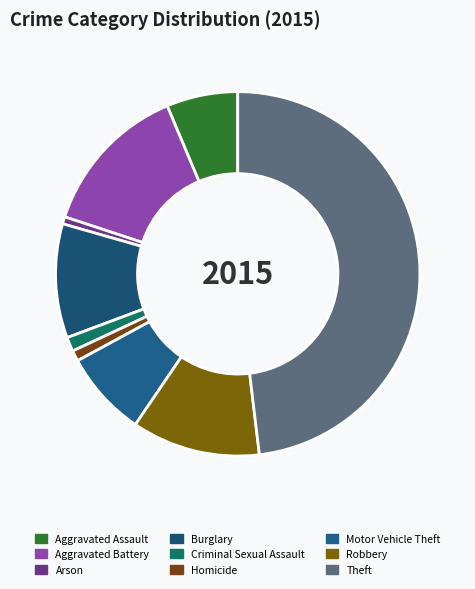

Is it true that Aggravated Battery is 14% of the pie?

True